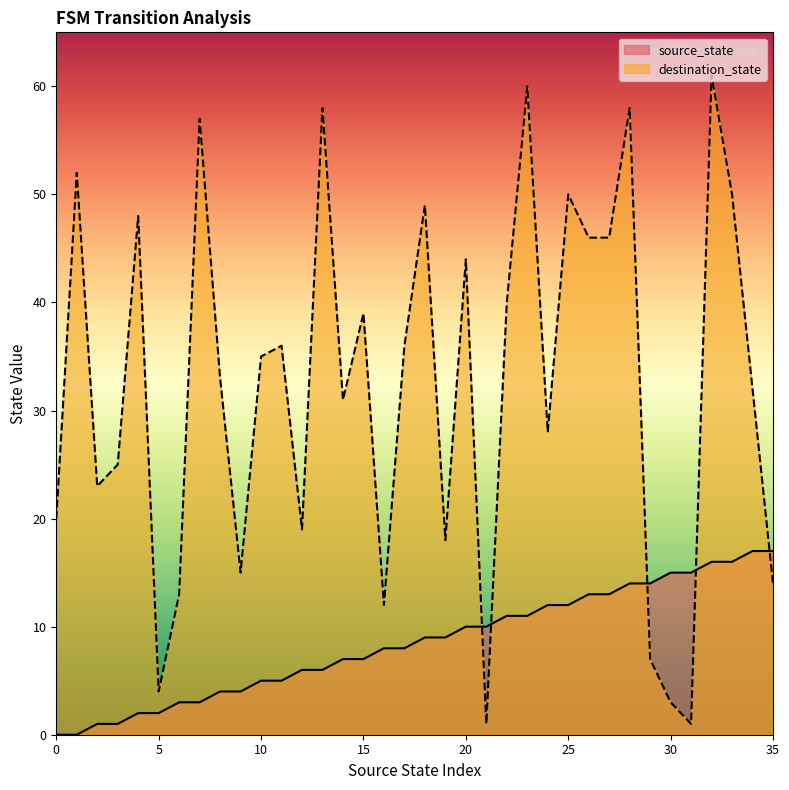

What value does the destination_state series have at 13?

58